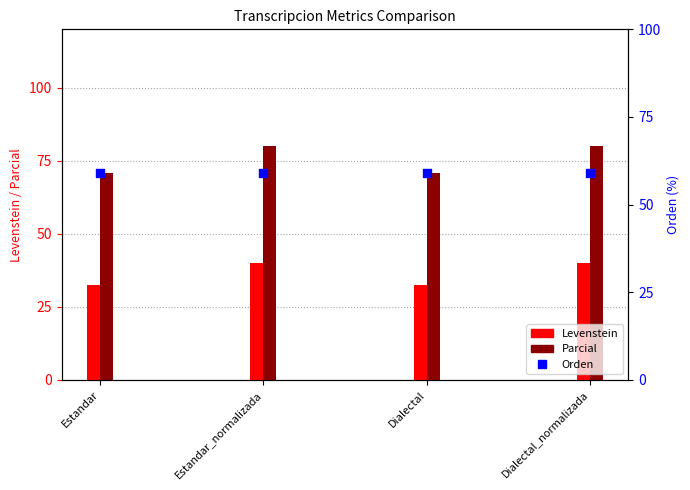

Which series has the largest total across all categories?

Parcial